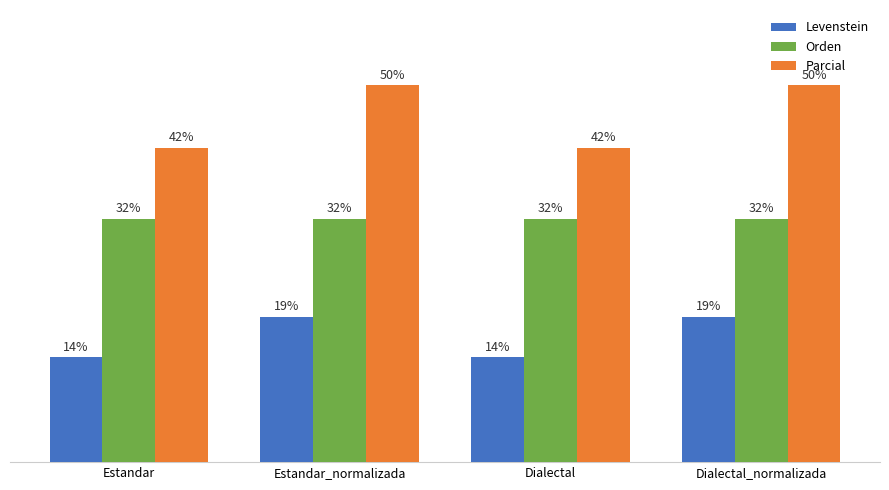

Are the bars grouped side by side (vs. stacked)?

Yes